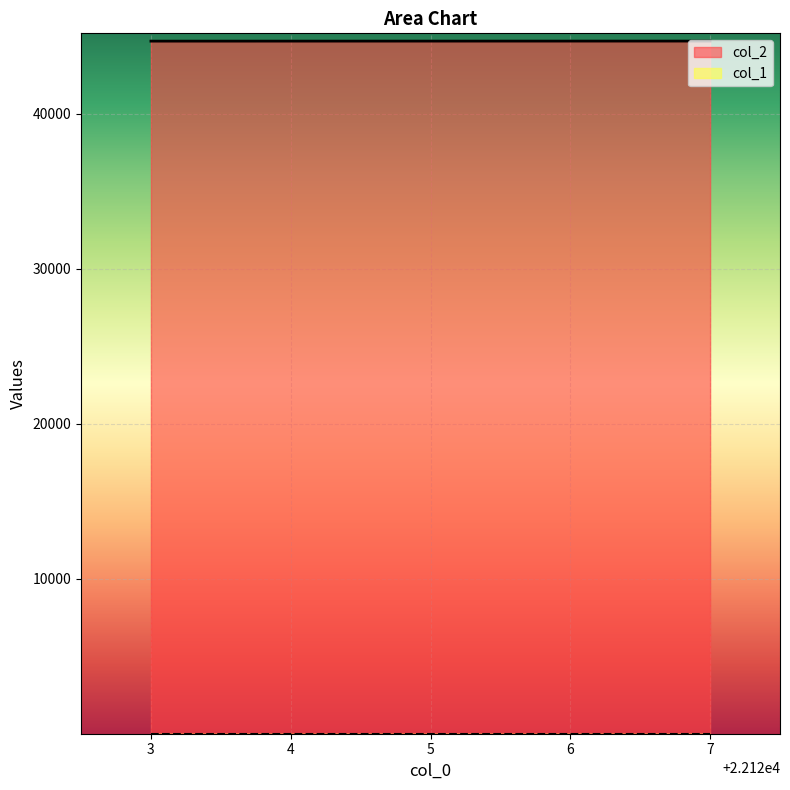

The value of col_2 at 6 is 44676. True or false?

True